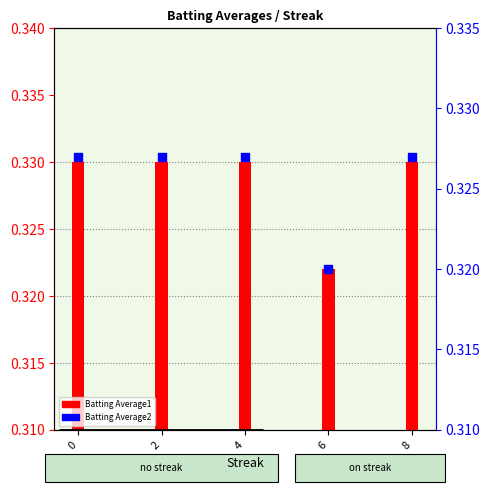

At how many categories does at least one series exceed 0?

5